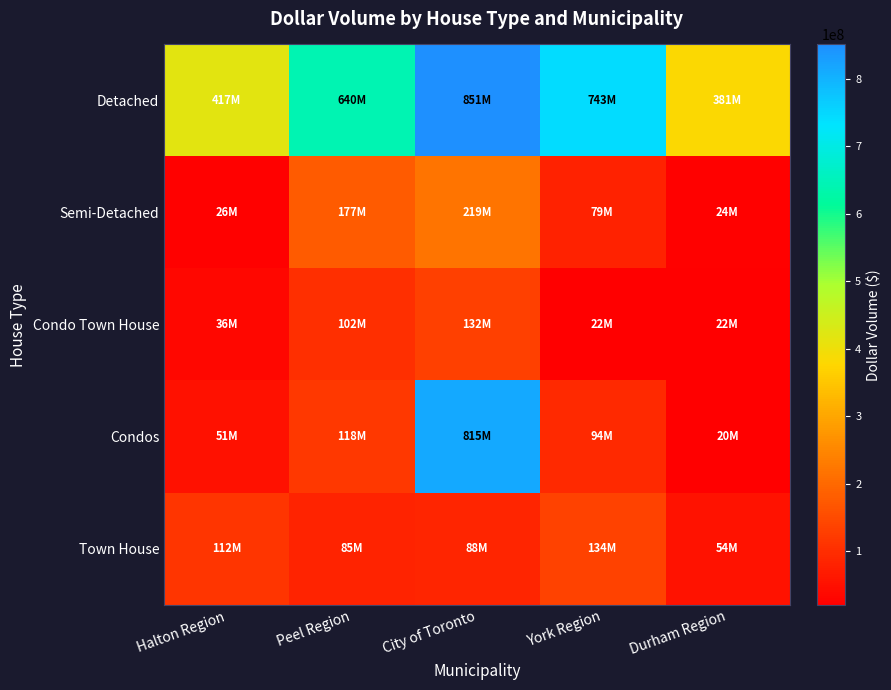

Rank the series by their maximum value, from highest to lowest.

Detached, Condos, Semi-Detached, Town House, Condo Town House